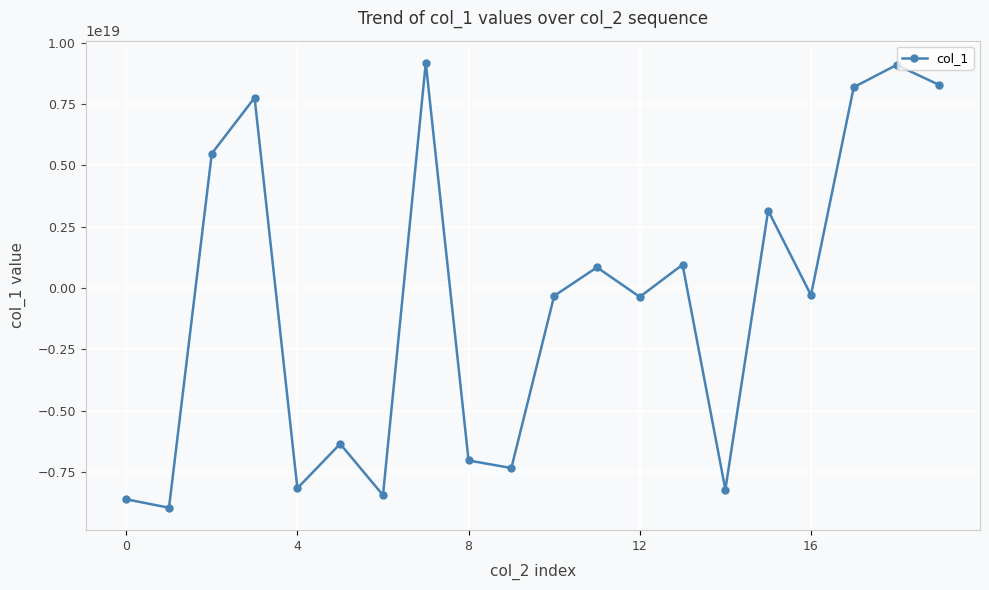

Count the number of data series in this chart.

1